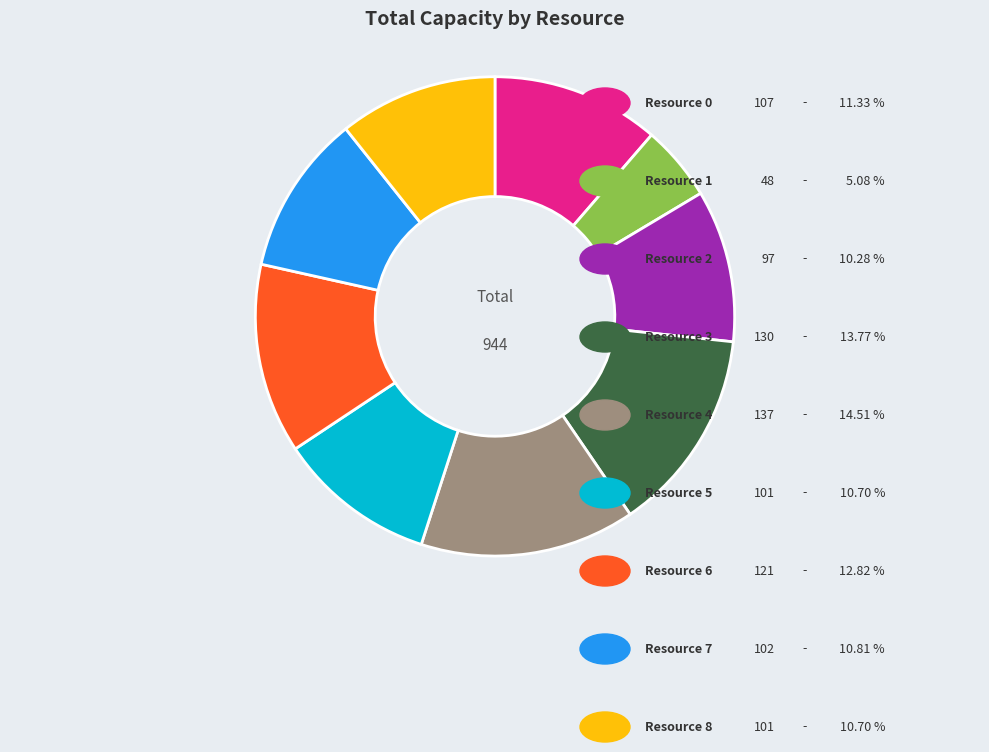

Is there a majority slice in this chart?

No